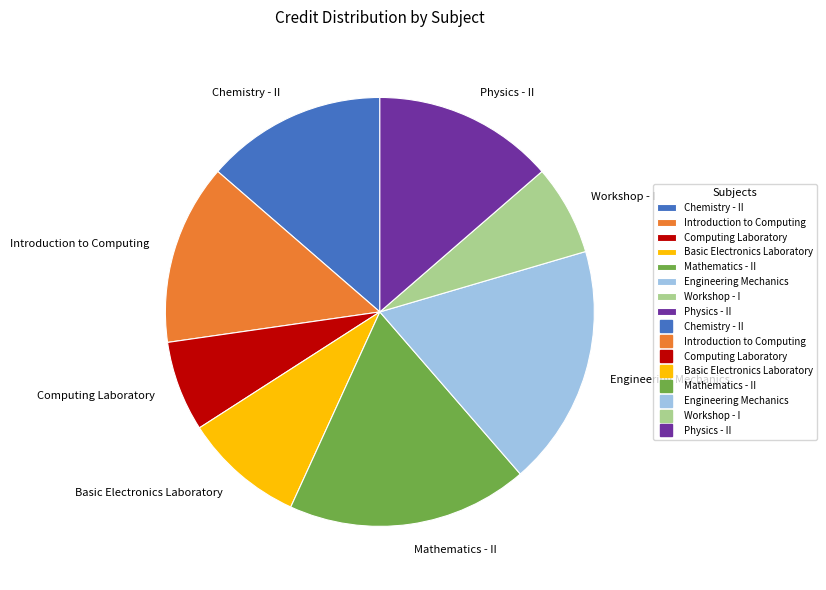

Does Basic Electronics Laboratory account for over 50% of the chart?

No